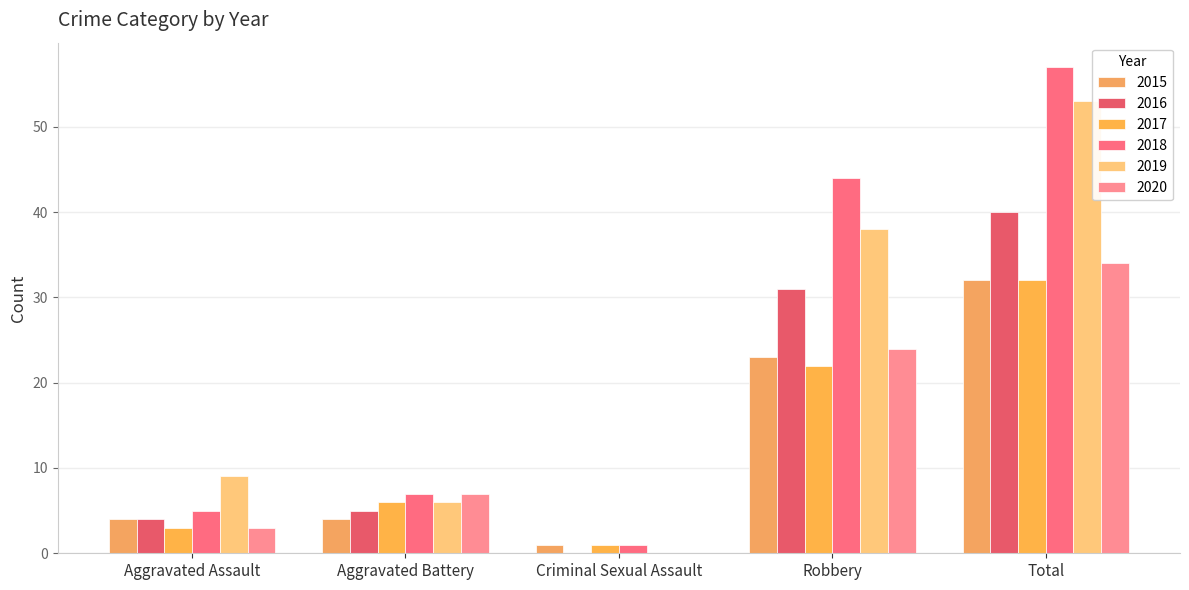

What is the label of the 2nd bar from the left?

Aggravated Battery